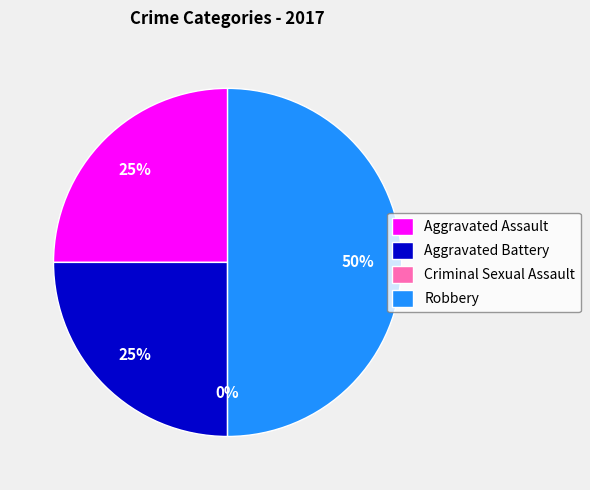

What is the change in value from Aggravated Assault to Criminal Sexual Assault?

-1